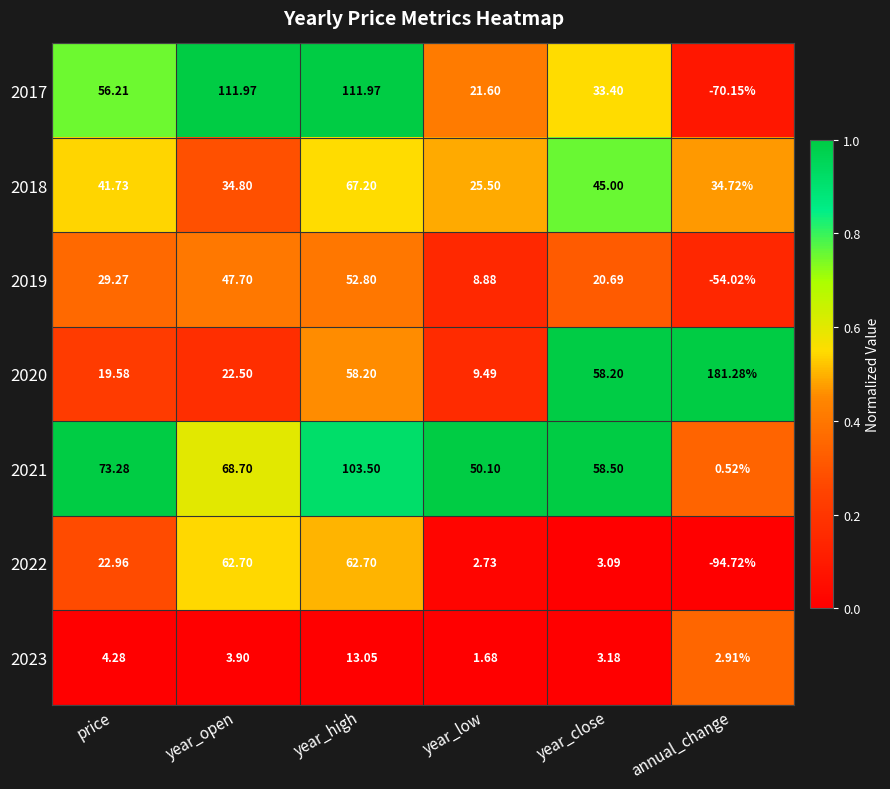

How many series are shown in this chart?

7